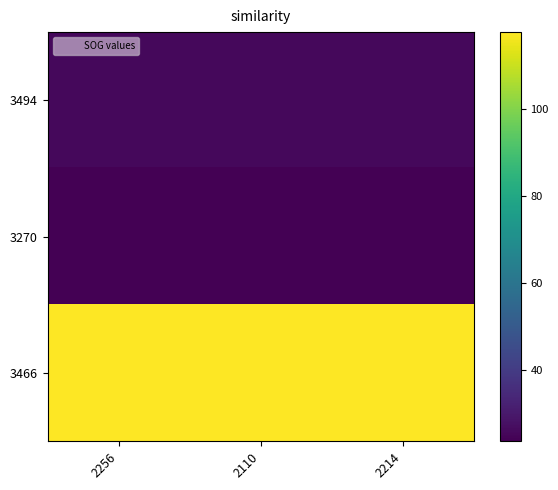

Reading left to right, transcribe all the data shown in this chart.

3494: 2256=25.6	2110=25.6	2214=25.6
3270: 2256=23.8	2110=23.8	2214=23.8
3466: 2256=117.5	2110=117.5	2214=117.5